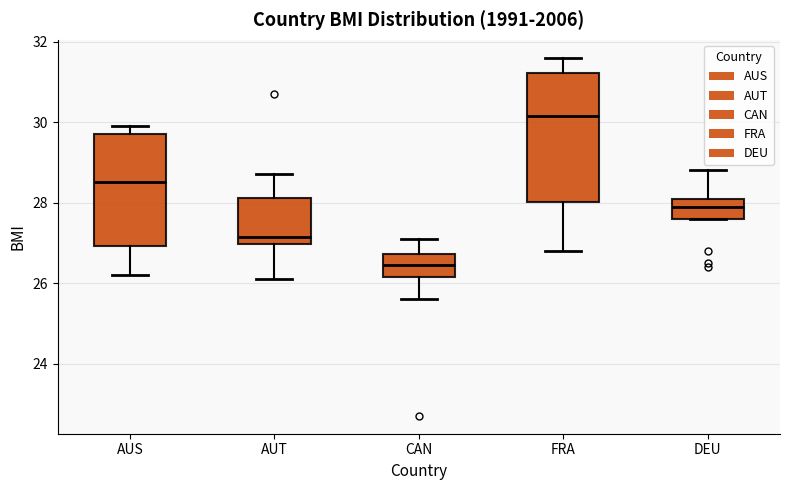

Where does the lower whisker of the box for CAN end on the y-axis? The values are not printed on the chart, so give them approximately, as read against the axis.

25.6